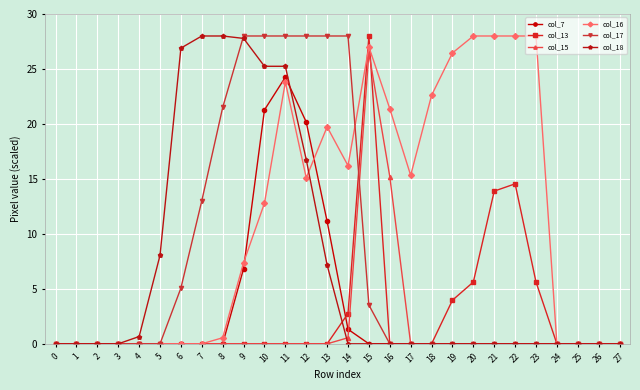

Reading right to left, what are all the values shown in this chart?

col_7: 27=0.0	26=0.0	25=0.0	24=0.0	23=0.0	22=0.0	21=0.0	20=0.0	19=0.0	18=0.0	17=0.0	16=0.0	15=0.0	14=1.3	13=11.1	12=20.2	11=24.3	10=21.3	9=6.8	8=0.0	7=0.0	6=0.0	5=0.0	4=0.0	3=0.0	2=0.0	1=0.0	0=0.0
col_13: 27=0.0	26=0.0	25=0.0	24=0.0	23=5.6	22=14.6	21=13.9	20=5.6	19=4.0	18=0.0	17=0.0	16=0.0	15=28.0	14=2.8	13=0.0	12=0.0	11=0.0	10=0.0	9=0.0	8=0.0	7=0.0	6=0.0	5=0.0	4=0.0	3=0.0	2=0.0	1=0.0	0=0.0
col_15: 27=0.0	26=0.0	25=0.0	24=0.0	23=0.0	22=0.0	21=0.0	20=0.0	19=0.0	18=0.0	17=0.0	16=15.2	15=26.5	14=0.6	13=0.0	12=0.0	11=0.0	10=0.0	9=0.0	8=0.0	7=0.0	6=0.0	5=0.0	4=0.0	3=0.0	2=0.0	1=0.0	0=0.0
col_16: 27=0.0	26=0.0	25=0.0	24=0.0	23=28.0	22=28.0	21=28.0	20=28.0	19=26.5	18=22.6	17=15.3	16=21.4	15=27.0	14=16.2	13=19.7	12=15.1	11=23.8	10=12.8	9=7.4	8=0.6	7=0.0	6=0.0	5=0.0	4=0.0	3=0.0	2=0.0	1=0.0	0=0.0
col_17: 27=0.0	26=0.0	25=0.0	24=0.0	23=0.0	22=0.0	21=0.0	20=0.0	19=0.0	18=0.0	17=0.0	16=0.0	15=3.5	14=28.0	13=28.0	12=28.0	11=28.0	10=28.0	9=28.0	8=21.5	7=13.0	6=5.1	5=0.0	4=0.0	3=0.0	2=0.0	1=0.0	0=0.0
col_18: 27=0.0	26=0.0	25=0.0	24=0.0	23=0.0	22=0.0	21=0.0	20=0.0	19=0.0	18=0.0	17=0.0	16=0.0	15=0.0	14=0.0	13=7.2	12=16.8	11=25.2	10=25.2	9=27.8	8=28.0	7=28.0	6=26.9	5=8.0	4=0.7	3=0.0	2=0.0	1=0.0	0=0.0